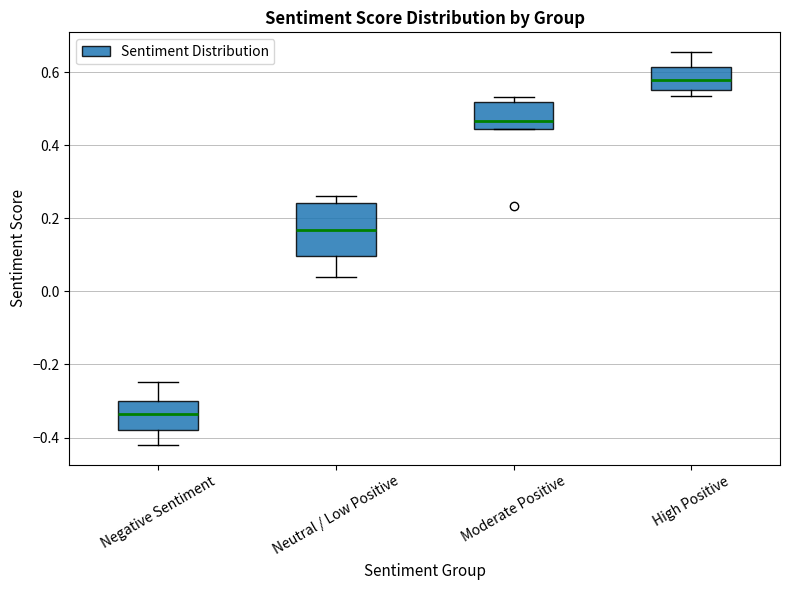

Reading left to right, read every box against the y-axis: the position of its median line, the range the box covers, and the ends of its whiskers. The values are not printed on the chart, so give them approximately, as read against the axis.

Negative Sentiment: median -0.34, box -0.38 to -0.30, whiskers -0.42 to -0.24
Neutral / Low Positive: median 0.16, box 0.10 to 0.24, whiskers 0.04 to 0.26
Moderate Positive: median 0.46, box 0.44 to 0.52, whiskers 0.44 to 0.54
High Positive: median 0.58, box 0.56 to 0.62, whiskers 0.54 to 0.66